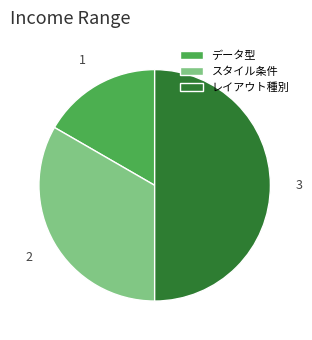

Does データ型 account for over 50% of the chart?

No